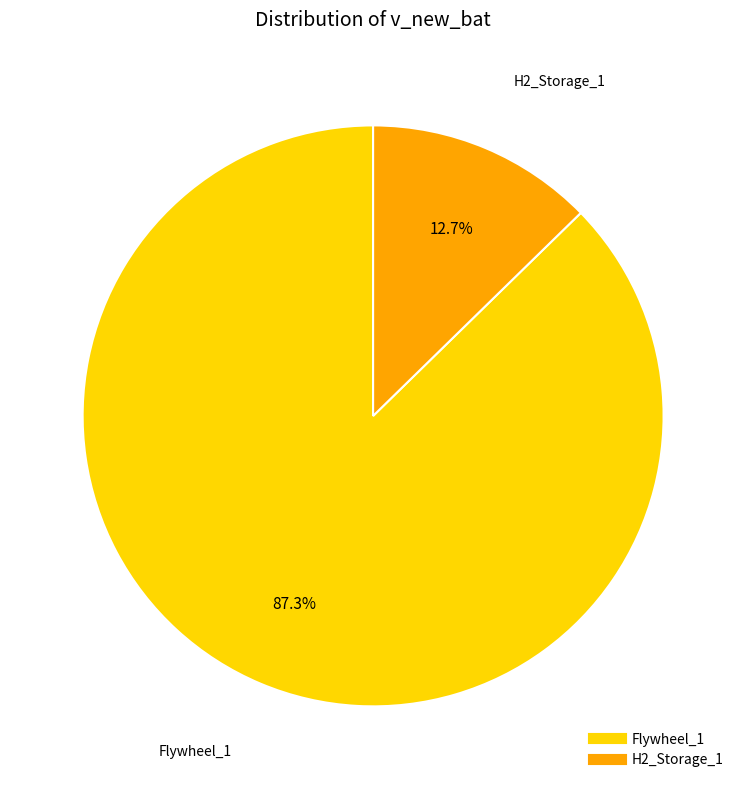

Which slice is the smallest?

H2_Storage_1